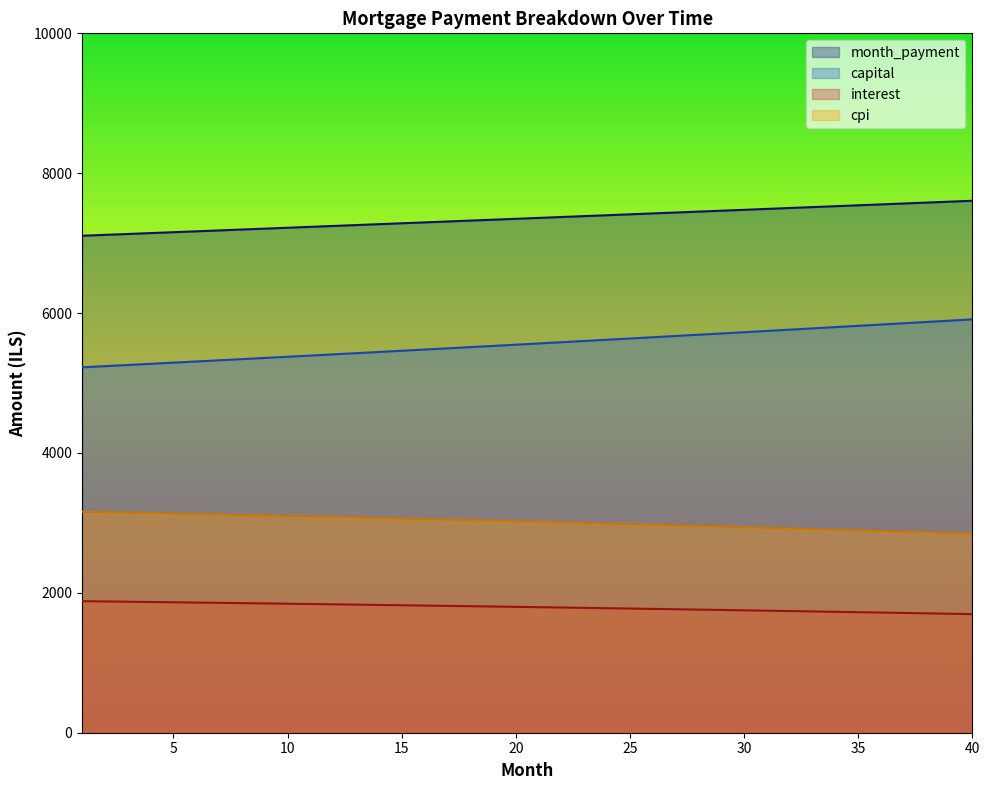

True or false: interest and opening_balance cross at least once.

False